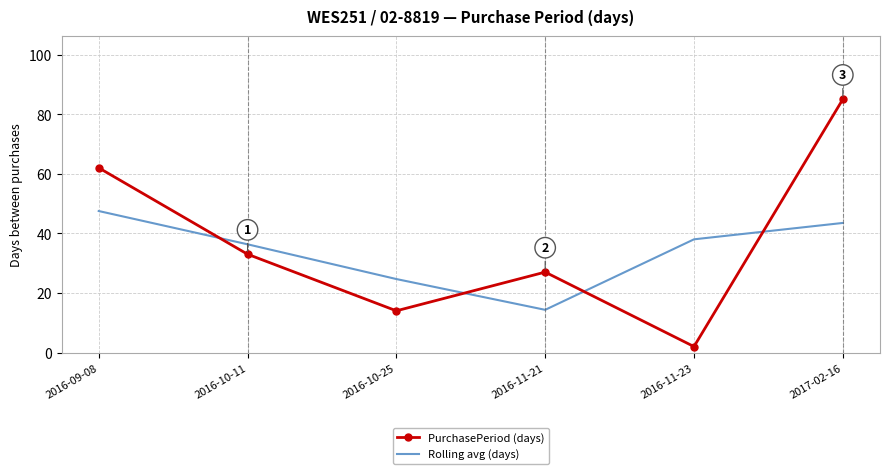

Which series has the widest spread of values?

PurchasePeriod (days)